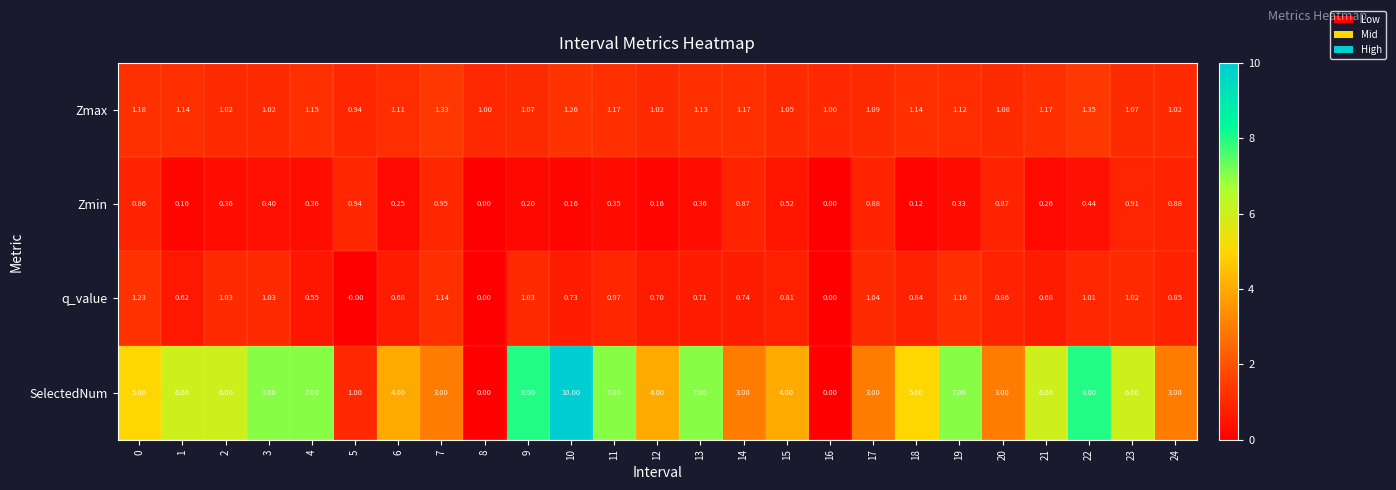

Rank the series at 10 from lowest to highest value.

Zmin, q_value, Zmax, SelectedNum